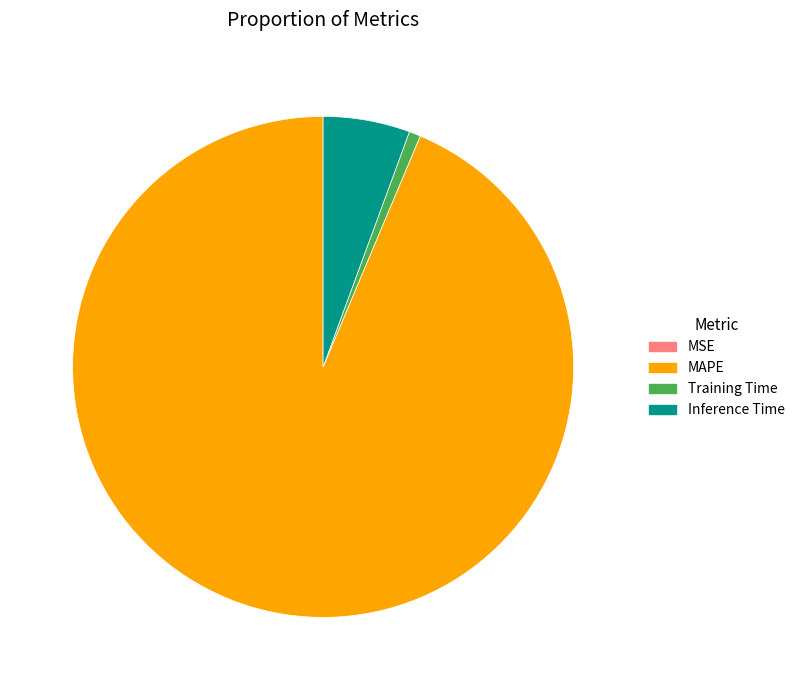

Is it true that Training Time is 13% of the pie?

False